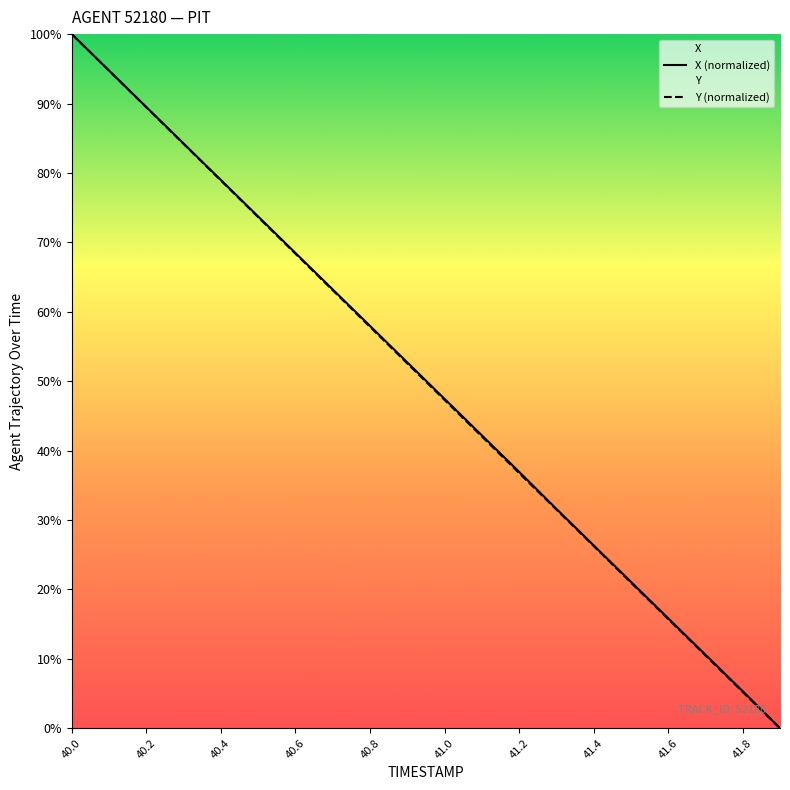

What is the label of the 7th point from the left?

40.6